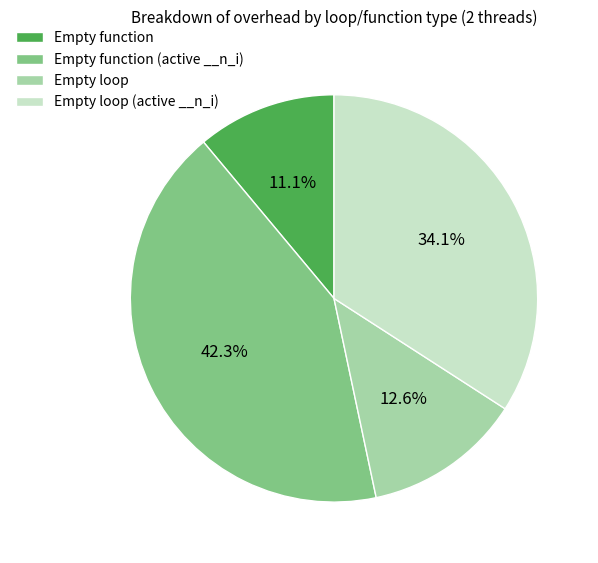

True or false: Empty loop accounts for 13% of the total.

True